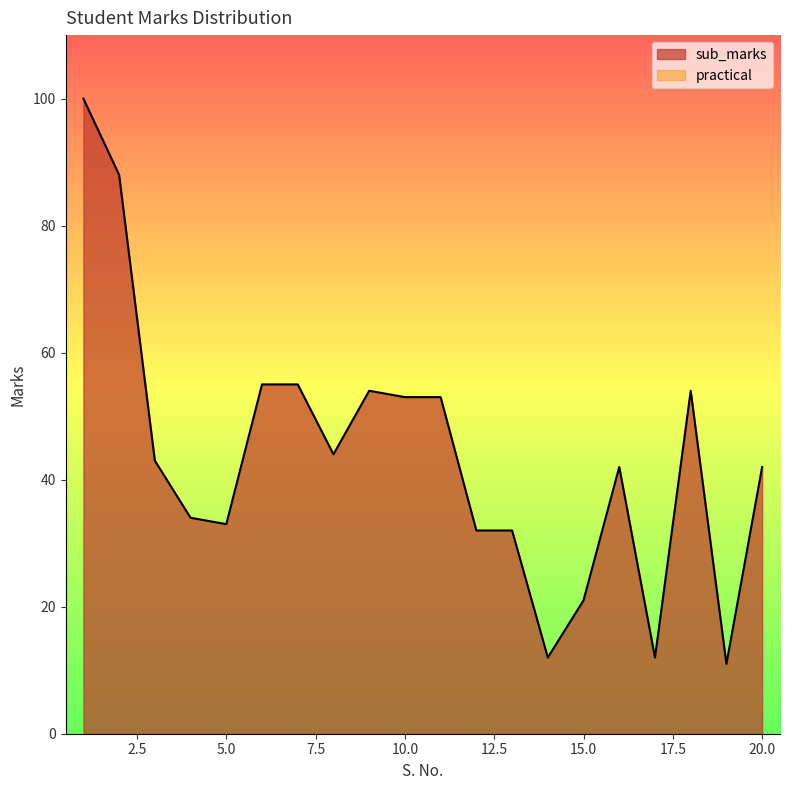

Between 3 and 1, which is larger?

1